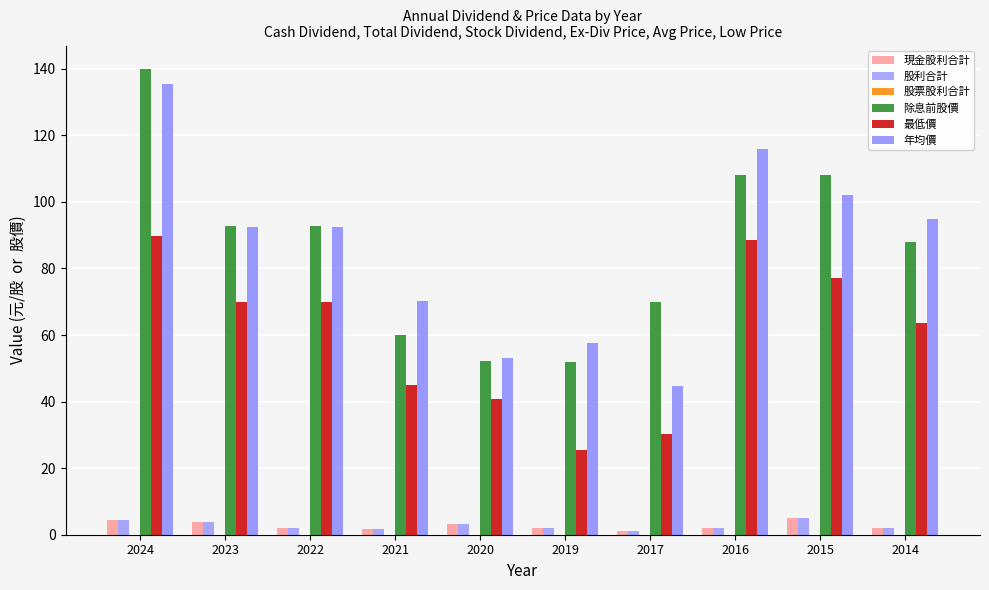

Is it true that 現金股利合計 equals 0.9 at 2024?

False